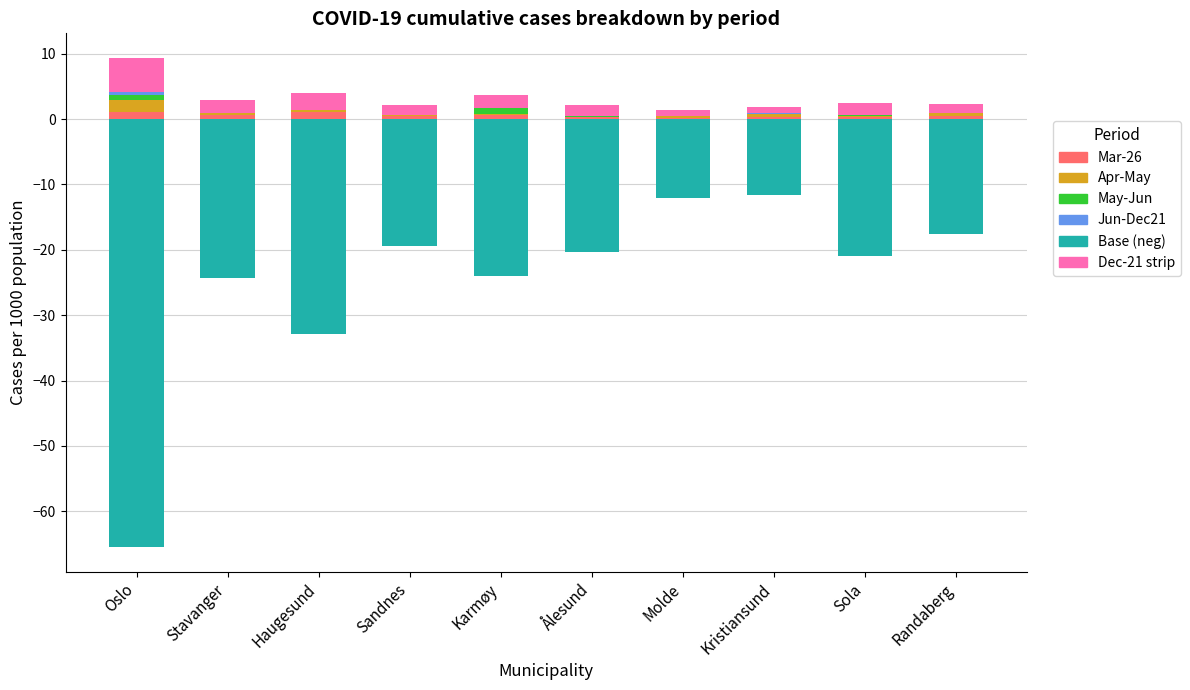

True or false: Base (neg) has a value of -24.4 at Stavanger.

True